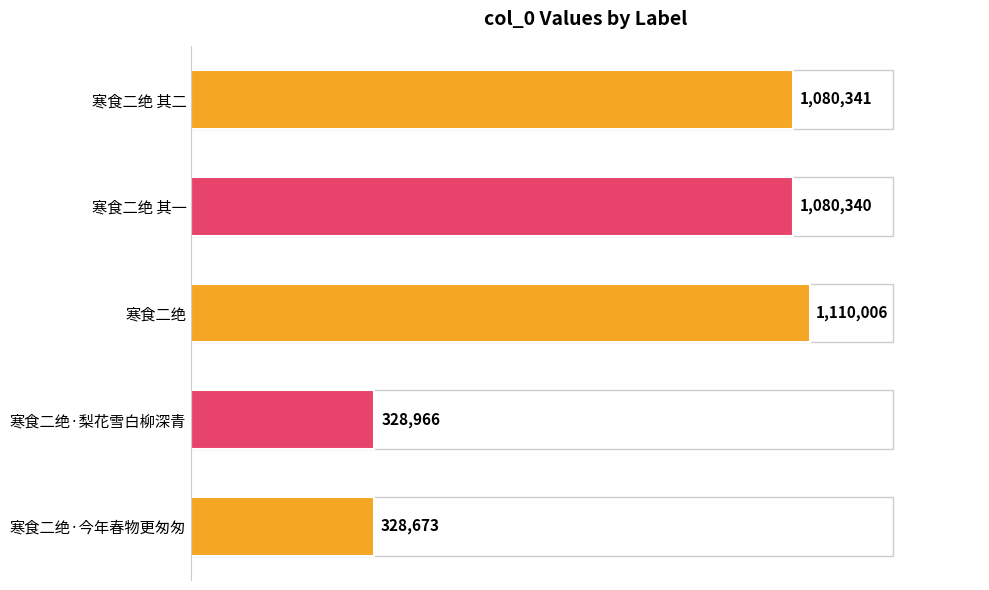

List the labels in order of value, smallest first.

寒食二绝·今年春物更匆匆, 寒食二绝·梨花雪白柳深青, 寒食二绝 其一, 寒食二绝 其二, 寒食二绝